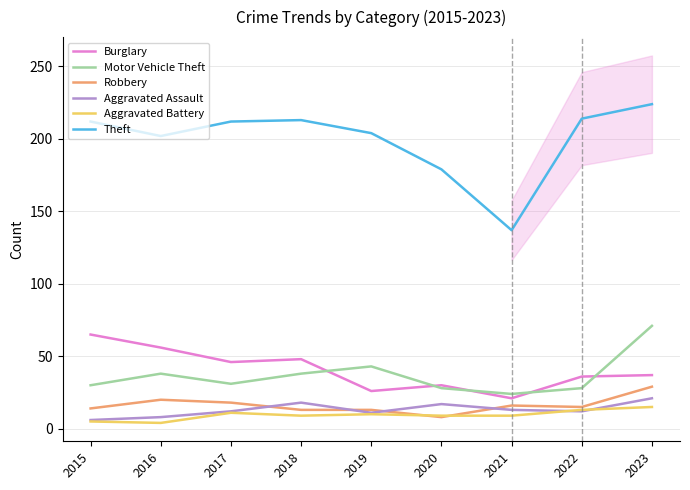

True or false: Robbery has a value of 15 at 2022.

True